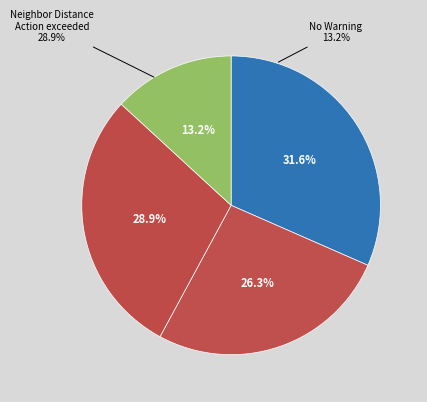

Which category has the biggest portion of the pie?

Neighbor Distance Warning exceeded